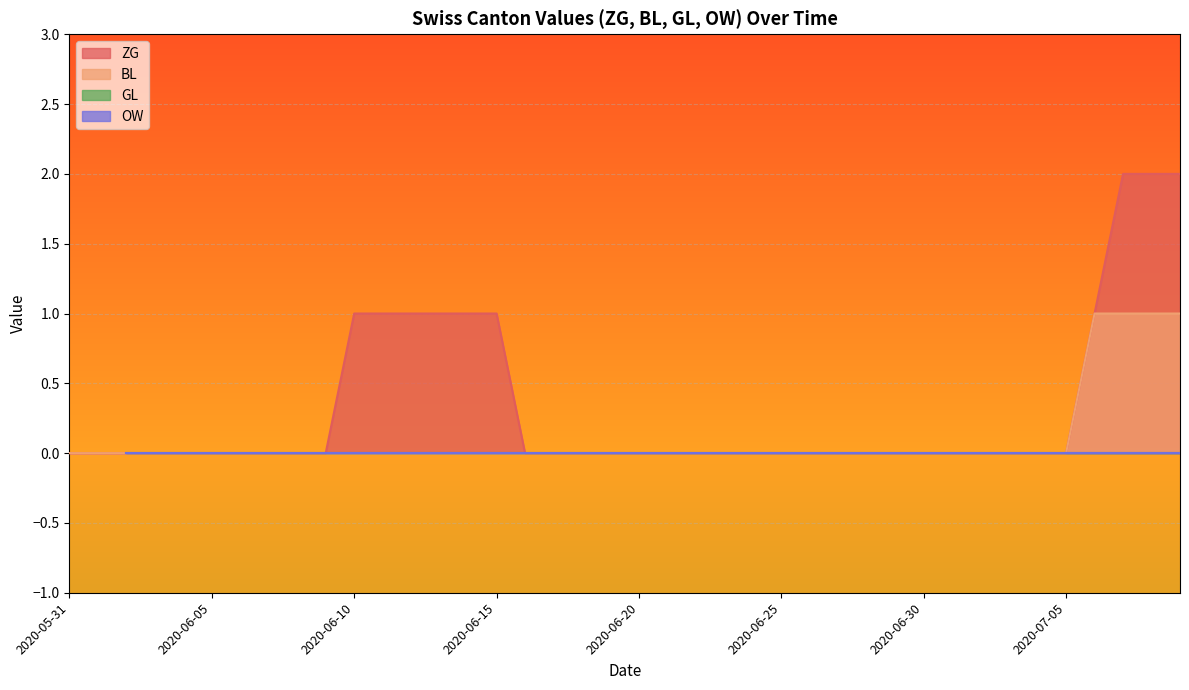

True or false: ZG has a value of 2 at 2020-06-15.

False